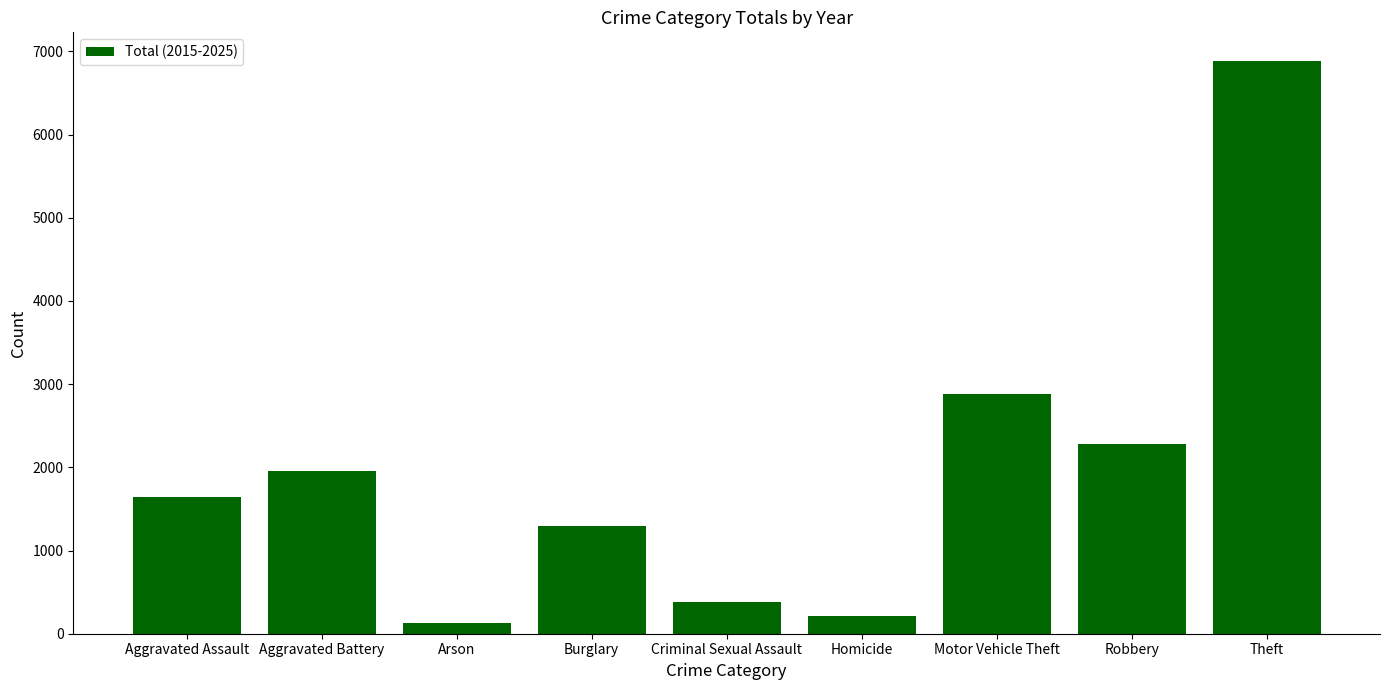

Count the number of data series in this chart.

1